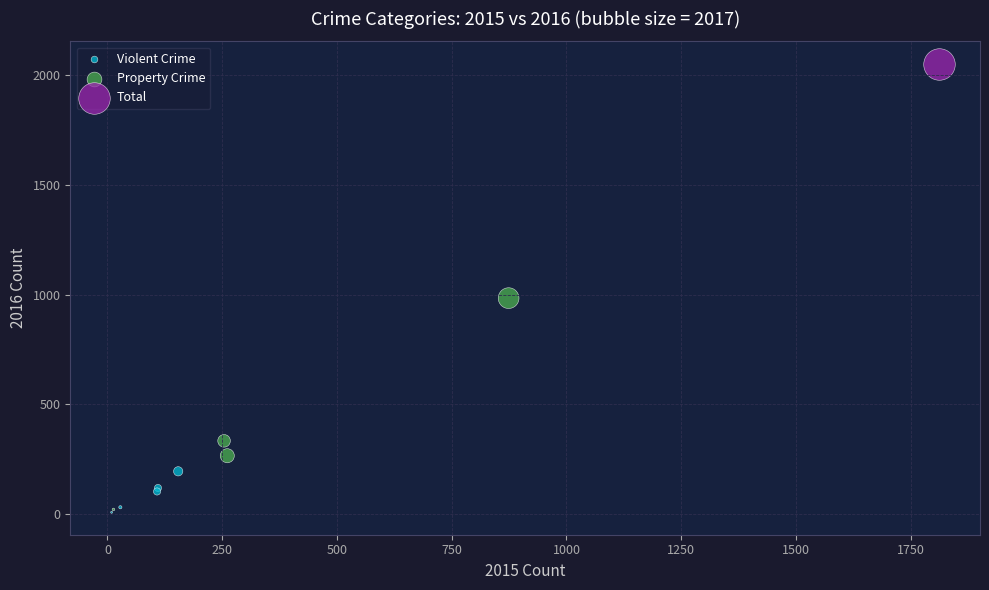

What are all the series names shown in the legend?

Violent Crime, Property Crime, Total